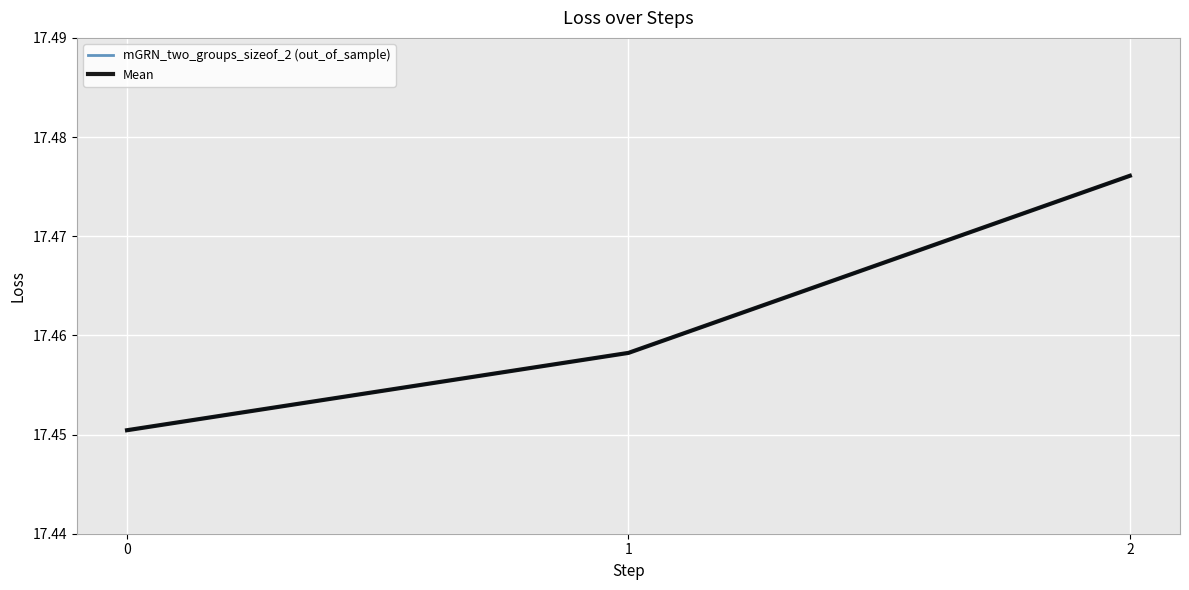

Does the chart have visible grid lines?

Yes